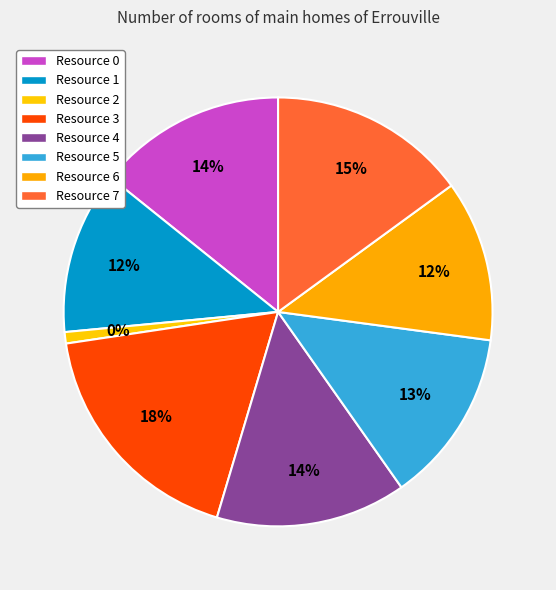

What percentage is the Resource 5 slice, to the nearest percent?

13%